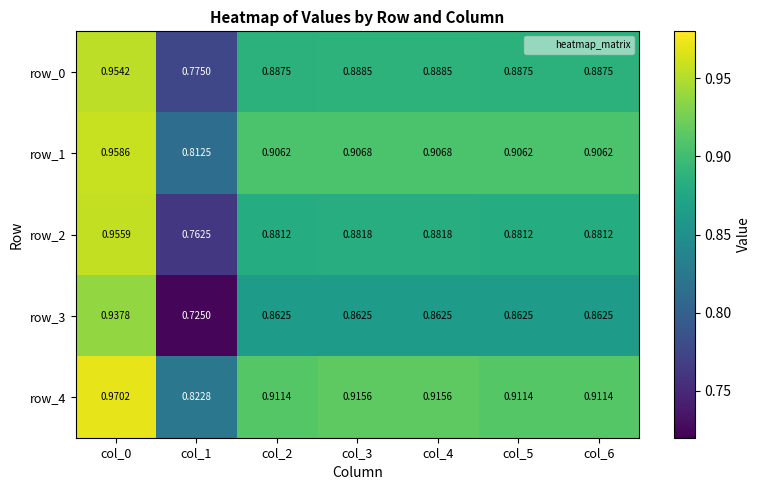

The value of row_3 at col_0 is 1.3. True or false?

False